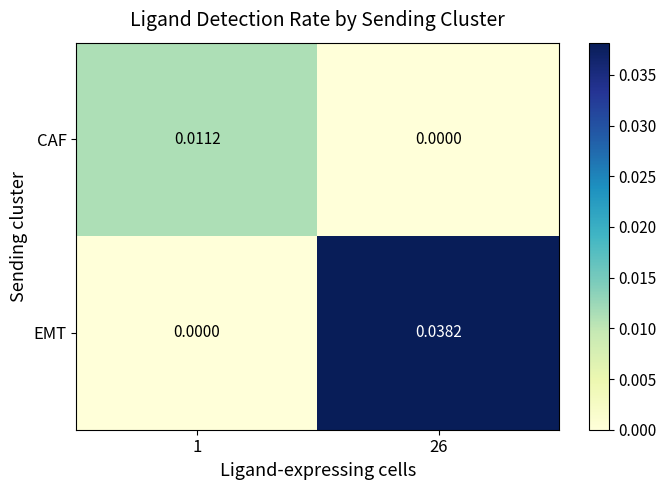

Which series has the largest range (max minus min)?

EMT